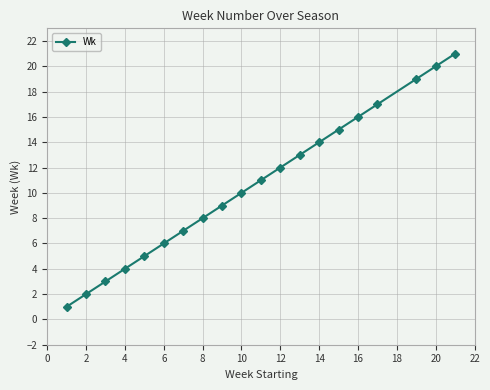

What is the sum of all values?

213